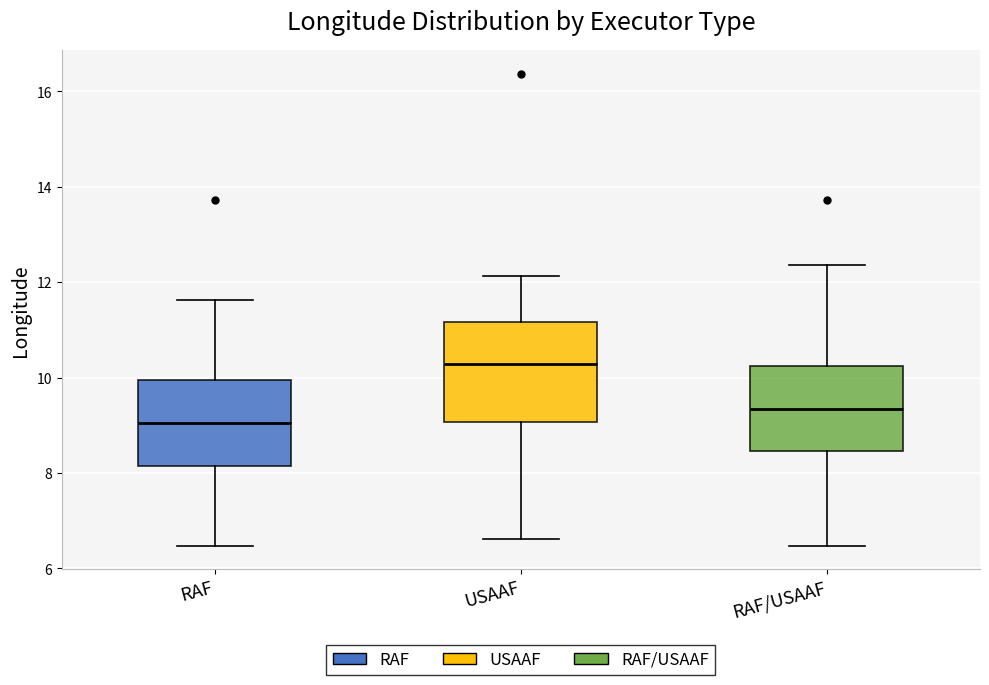

Reading left to right, transcribe this box plot: for each box, give where its median line is, the range the box spans, and where its two whiskers end, as read against the y-axis. The values are not printed on the chart, so give them approximately, as read against the axis.

RAF: median 9.0, box 8.2 to 10.0, whiskers 6.4 to 11.6
USAAF: median 10.2, box 9.0 to 11.2, whiskers 6.6 to 12.2
RAF/USAAF: median 9.4, box 8.4 to 10.2, whiskers 6.4 to 12.4